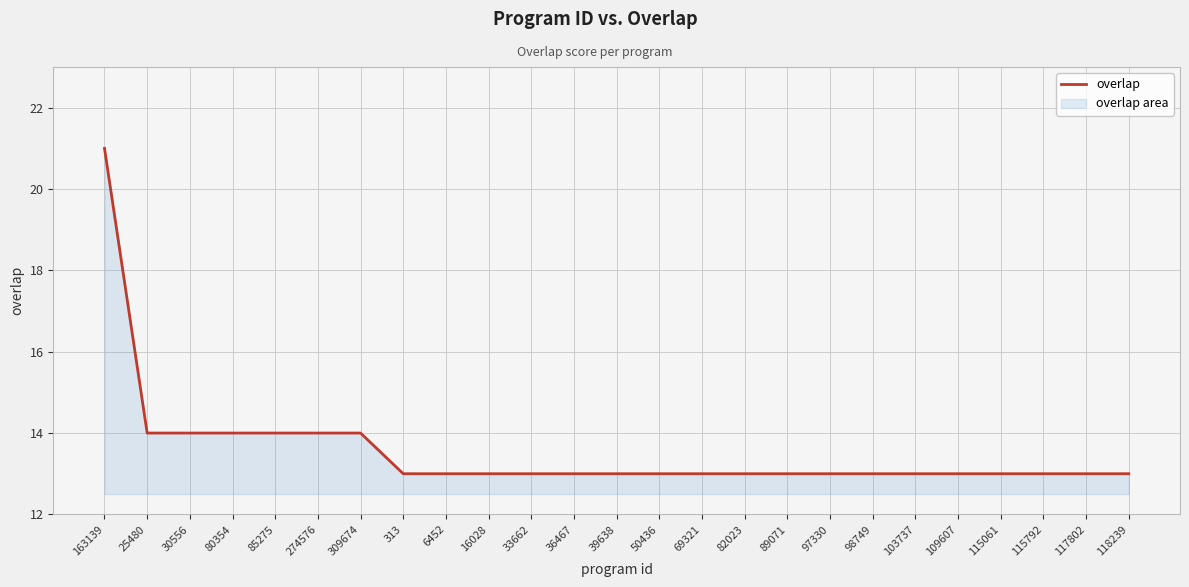

What is the approximate value at 82023?

13